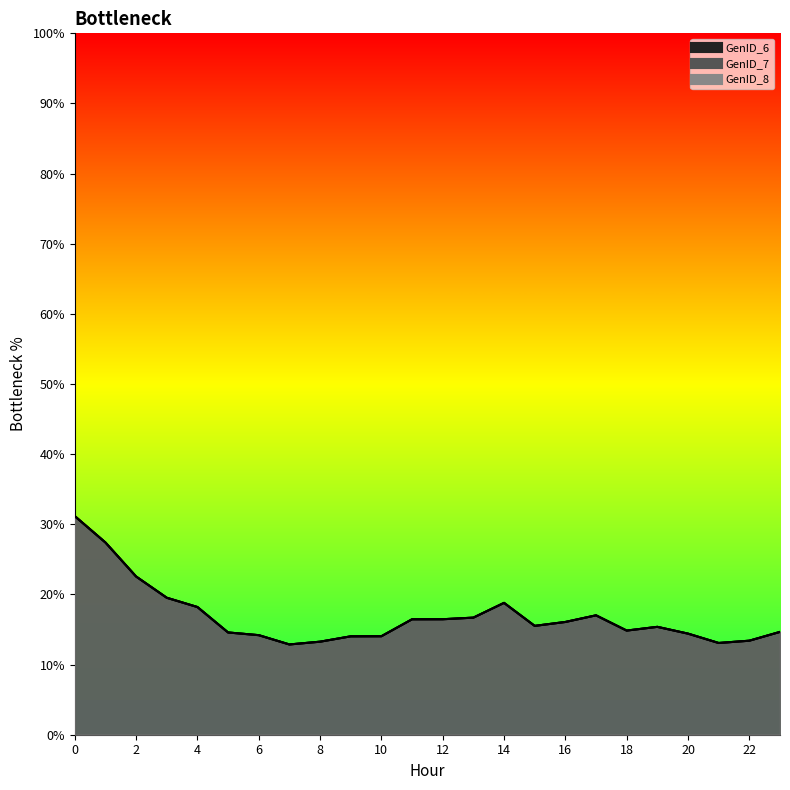

What is the difference between the GenID_7 values at 12 and 1?

10.9